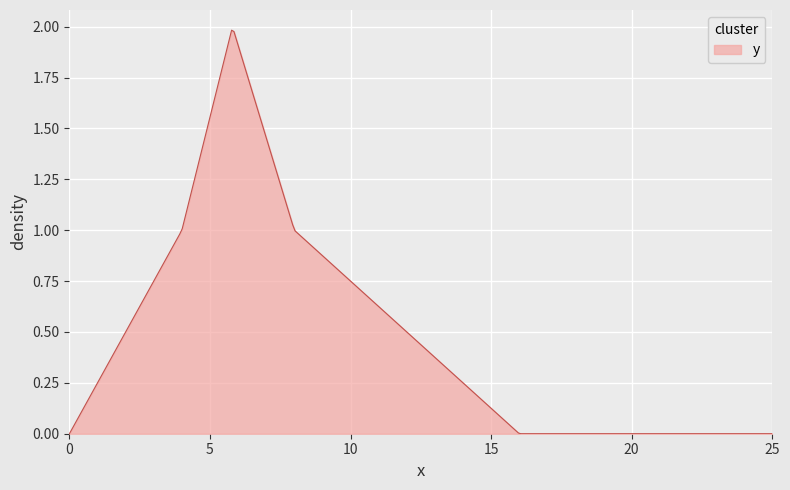

What is the greatest value displayed?

2.0